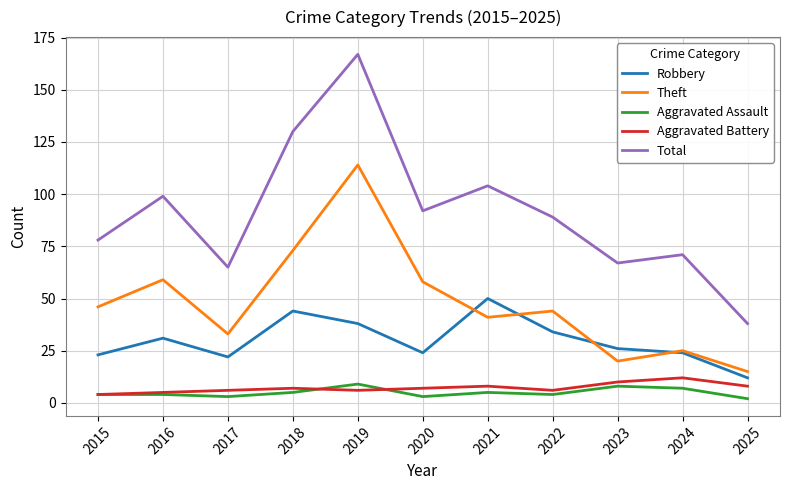

How many interior local peaks does the Theft series have?

4